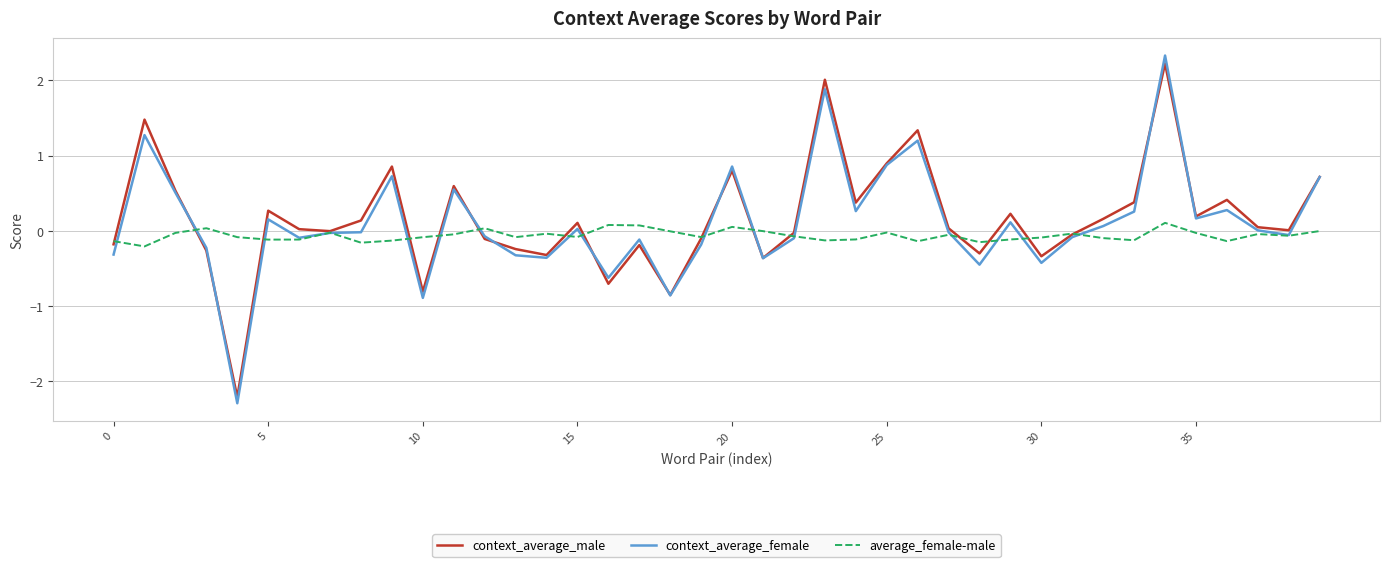

Which series has the widest spread of values?

context_average_female